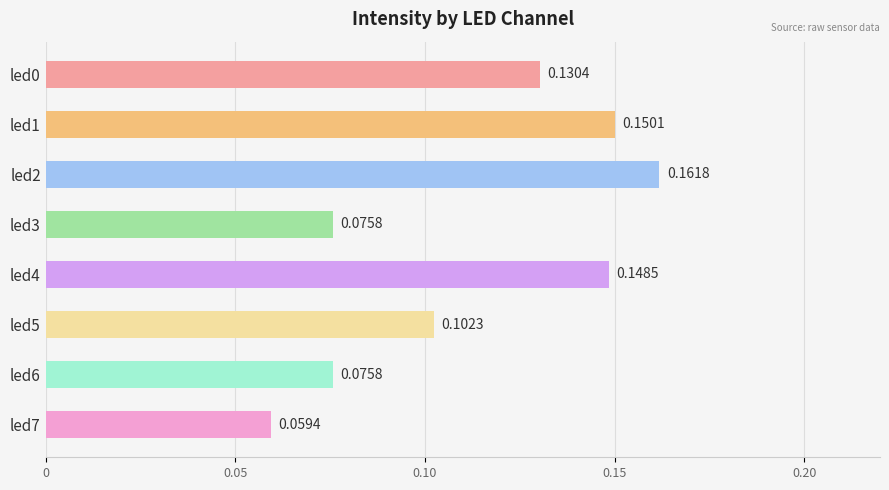

Which has a higher value, led4 or led6?

led4